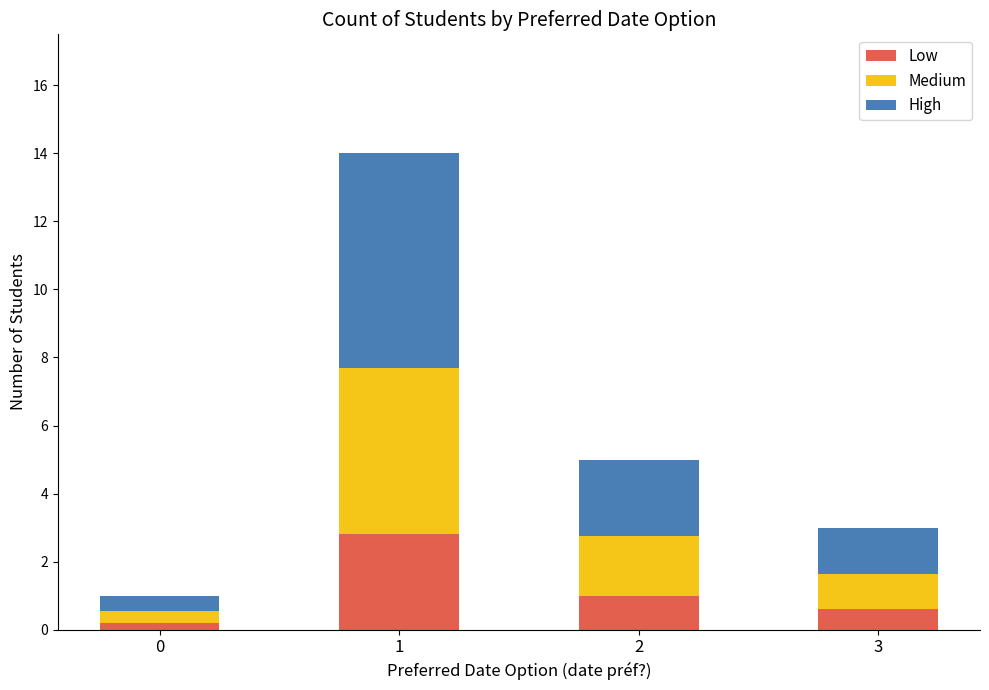

What is the maximum value for Low?

2.8